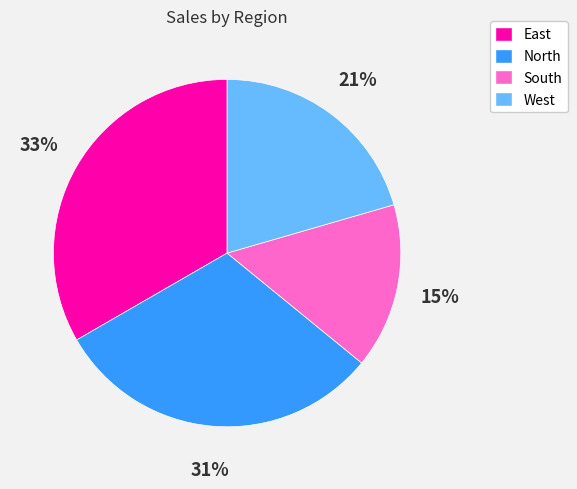

Which category has the biggest portion of the pie?

East